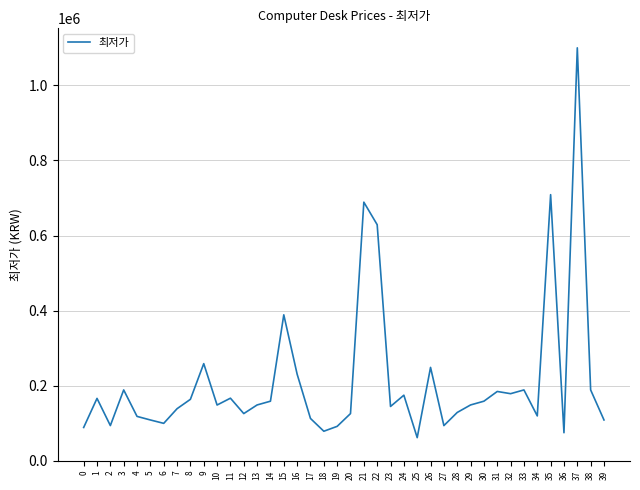

At which category does the chart reach its peak across all series?

37